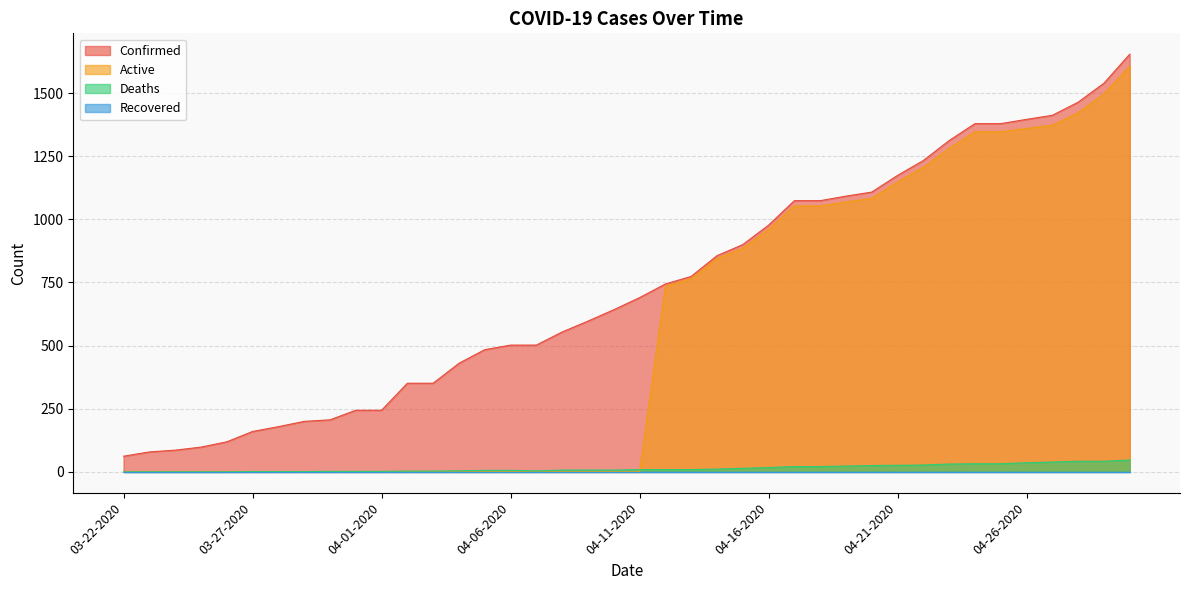

What is the label of the 10th point from the left?

03-31-2020